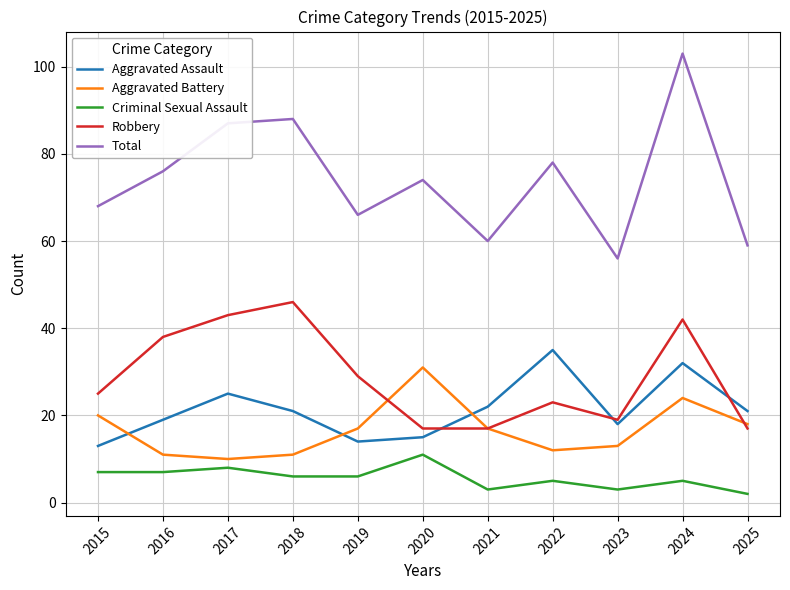

True or false: Total has a value of 118 at 2017.

False